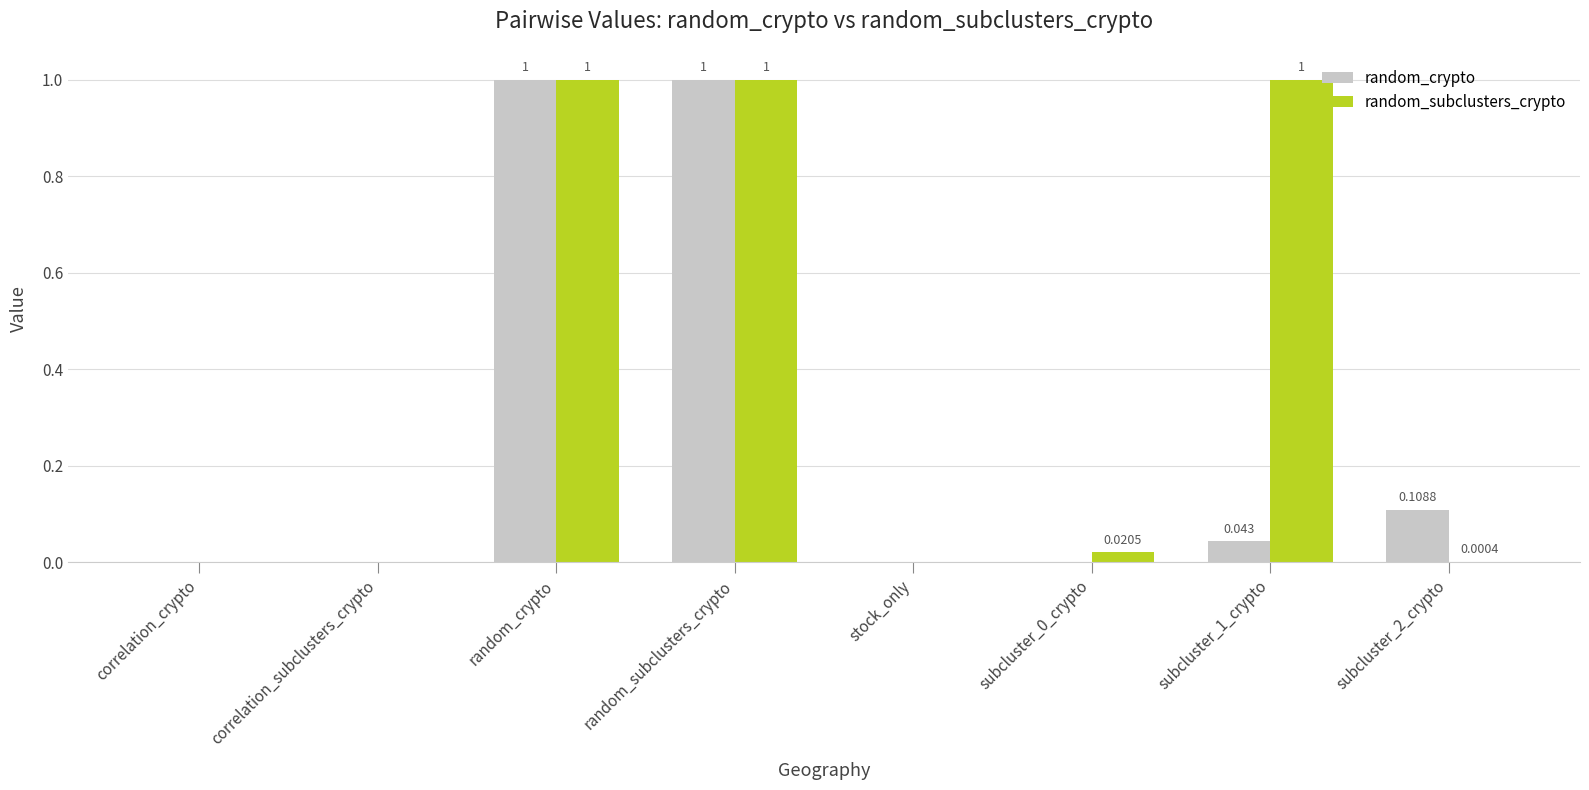

Which series has the largest total across all categories?

random_subclusters_crypto